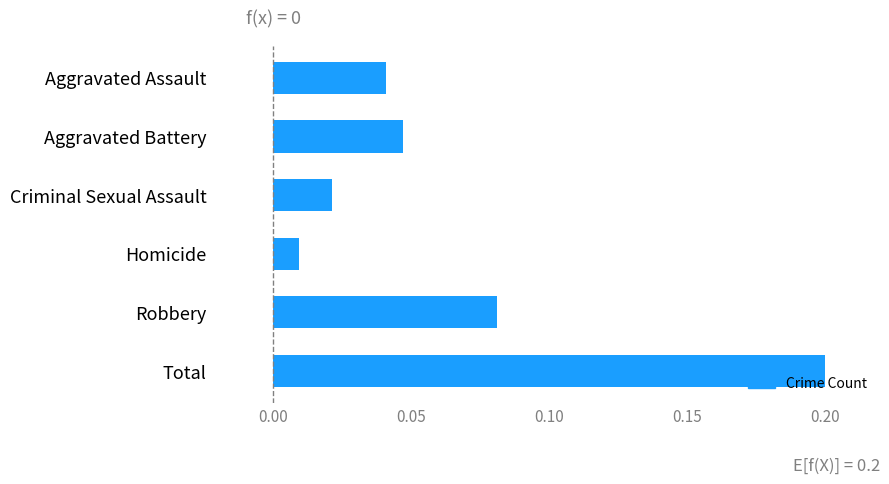

Where is the data nearest to the value 0?

Homicide